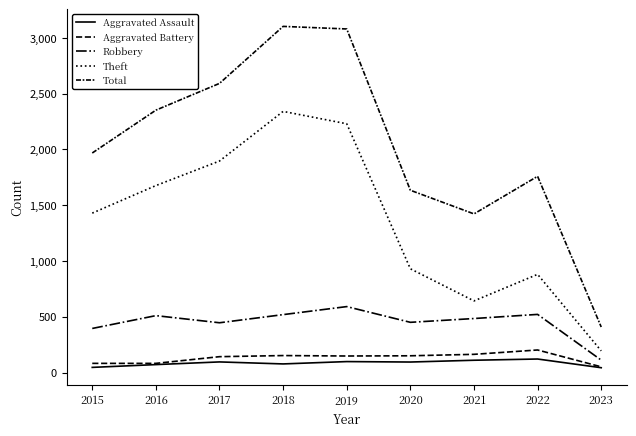

Reading left to right, transcribe all the data shown in this chart.

Aggravated Assault: 2015=46	2016=71	2017=95	2018=77	2019=98	2020=94	2021=110	2022=121	2023=43
Aggravated Battery: 2015=82	2016=82	2017=142	2018=152	2019=148	2020=150	2021=163	2022=202	2023=51
Robbery: 2015=395	2016=510	2017=446	2018=519	2019=591	2020=450	2021=484	2022=521	2023=111
Theft: 2015=1429	2016=1676	2017=1896	2018=2341	2019=2230	2020=930	2021=642	2022=880	2023=194
Total: 2015=1968	2016=2352	2017=2592	2018=3103	2019=3080	2020=1634	2021=1422	2022=1759	2023=408